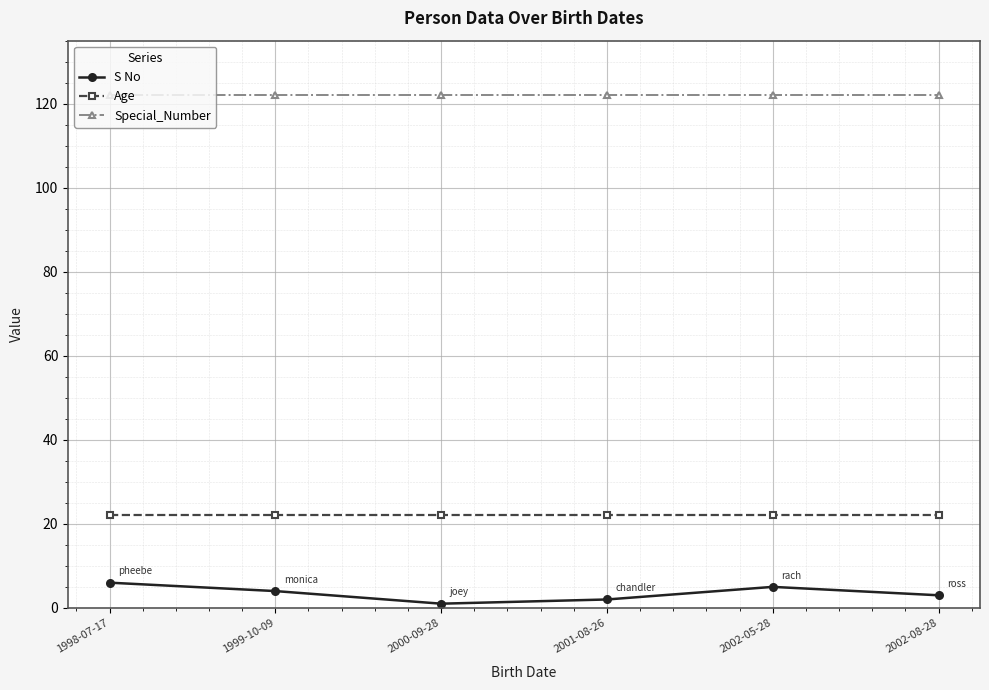

At which category does S No reach its first local peak?

2002-05-28